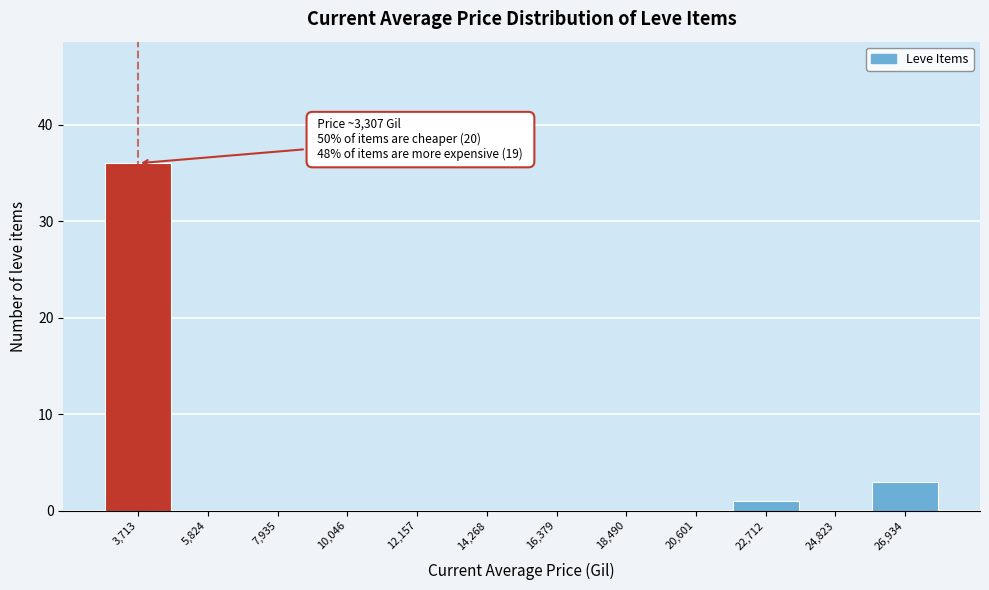

Which range on the x-axis has the tallest bar?

2500 to 5000